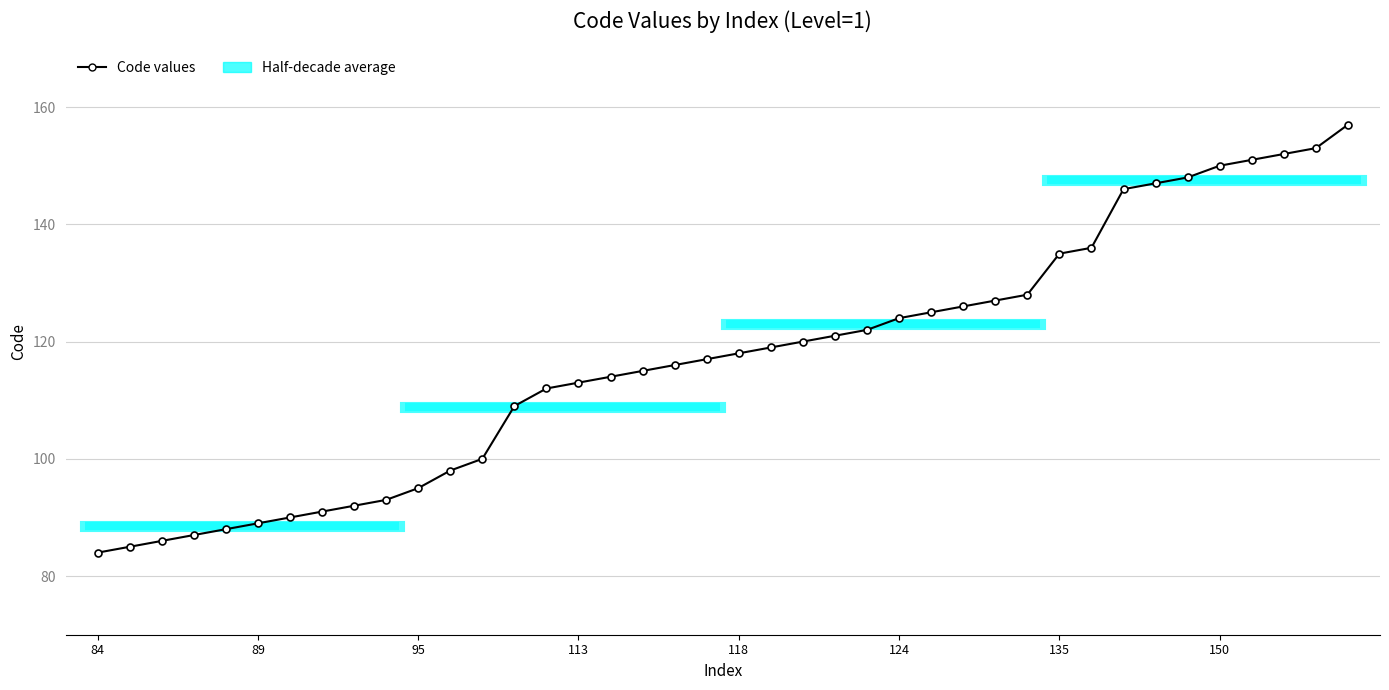

Where does the data first go above 118?

21